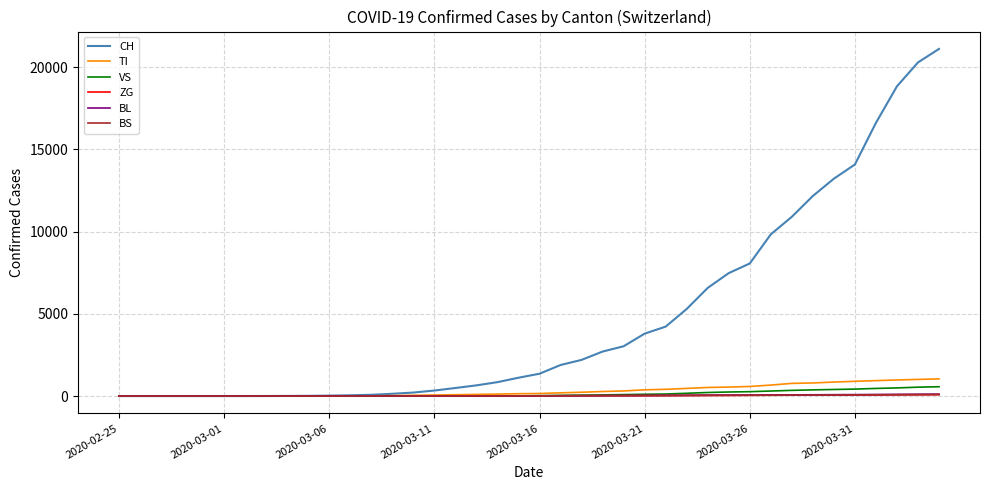

How many series are shown in this chart?

6